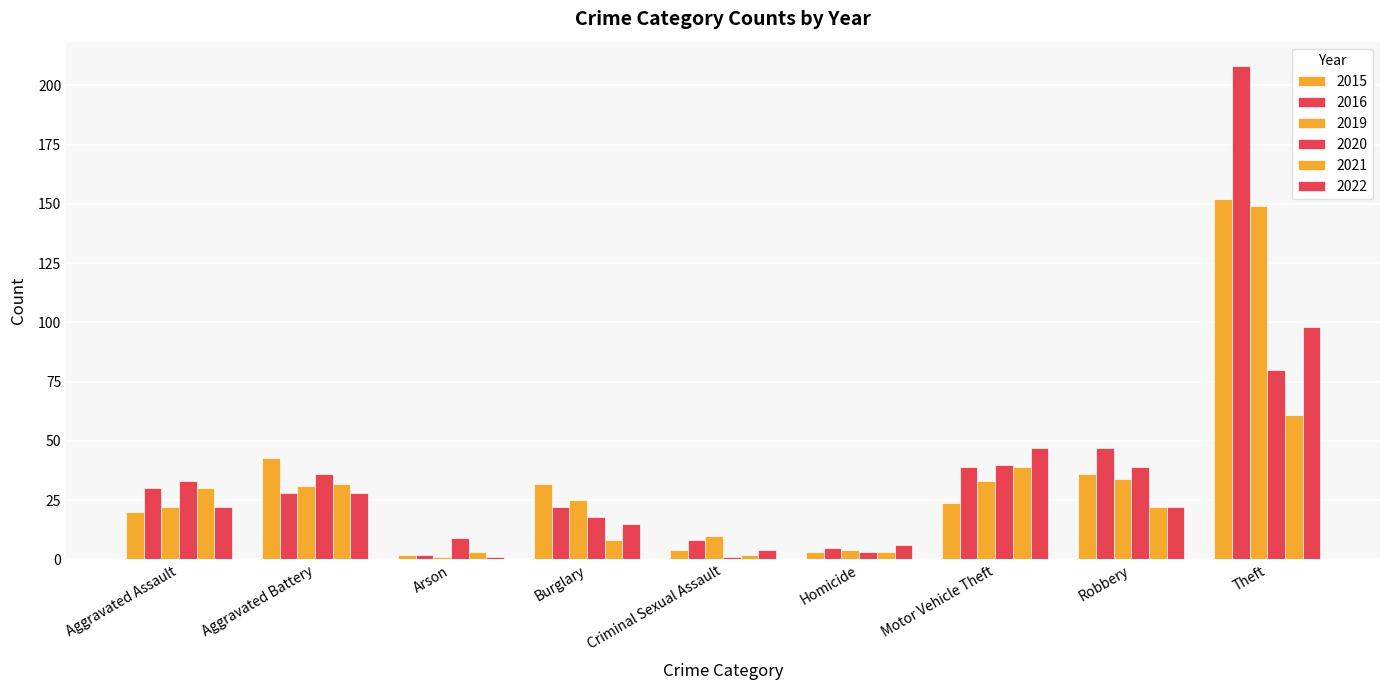

Does the chart contain stacked bars?

No